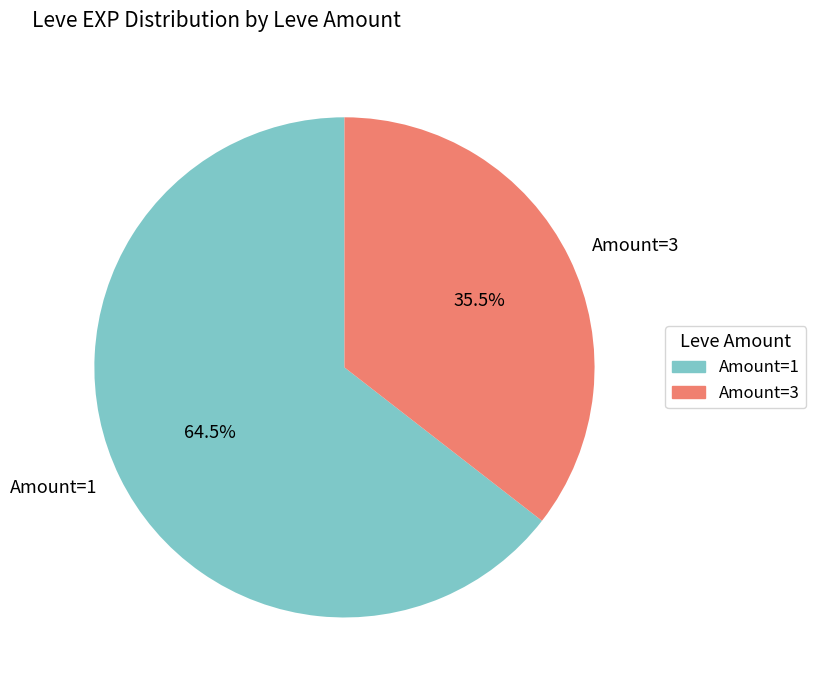

Does any single category account for the majority?

Yes